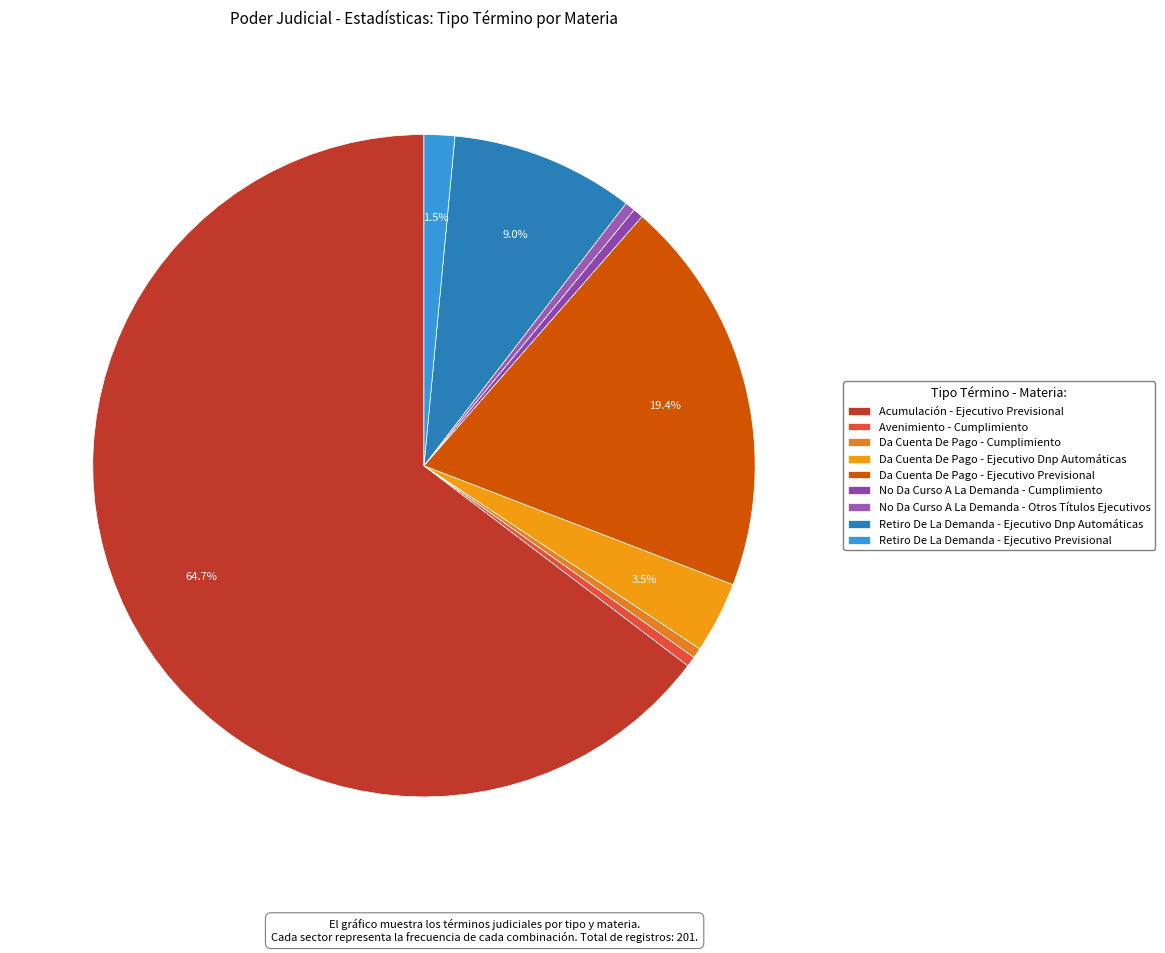

What portion of the pie excludes Da Cuenta De Pago - Ejecutivo Dnp Automáticas?

96.5%